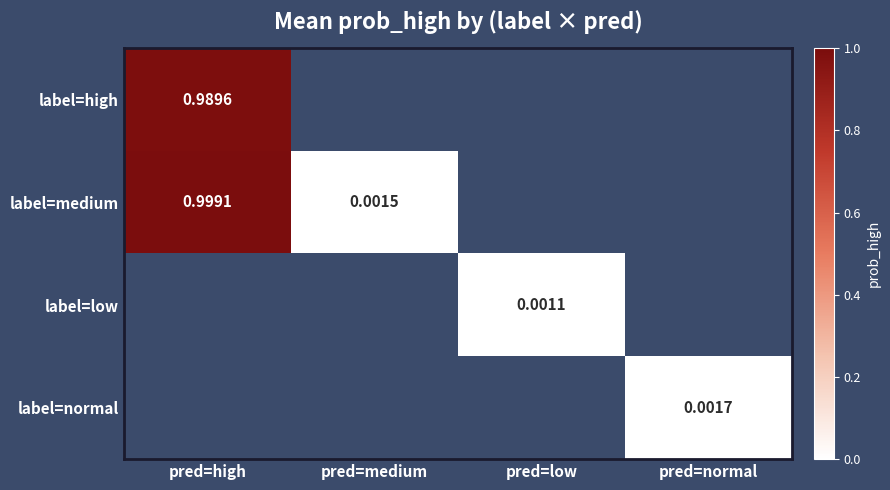

Is the value of label=high at pred=high greater than the value of label=medium at pred=medium?

Yes